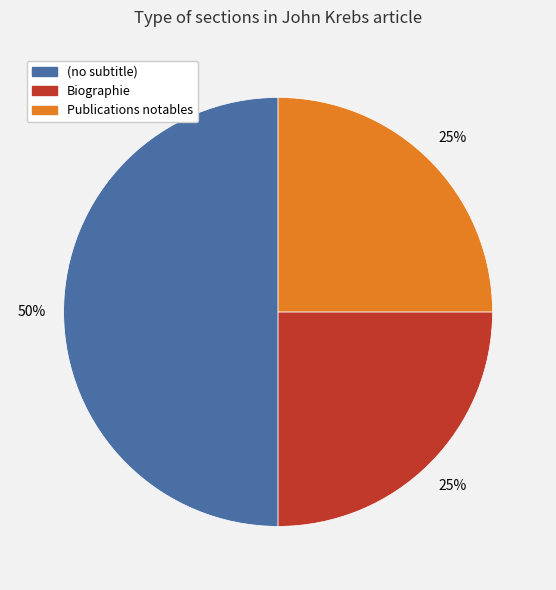

Is Biographie the majority of the pie?

No